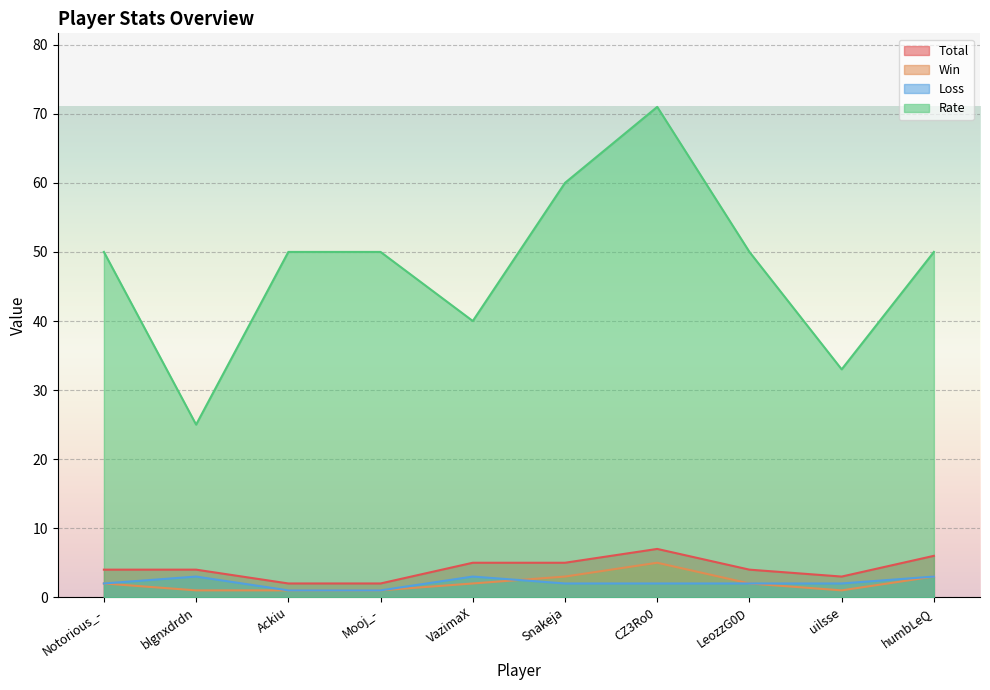

What is the label of the 7th point from the right?

Mooj_-